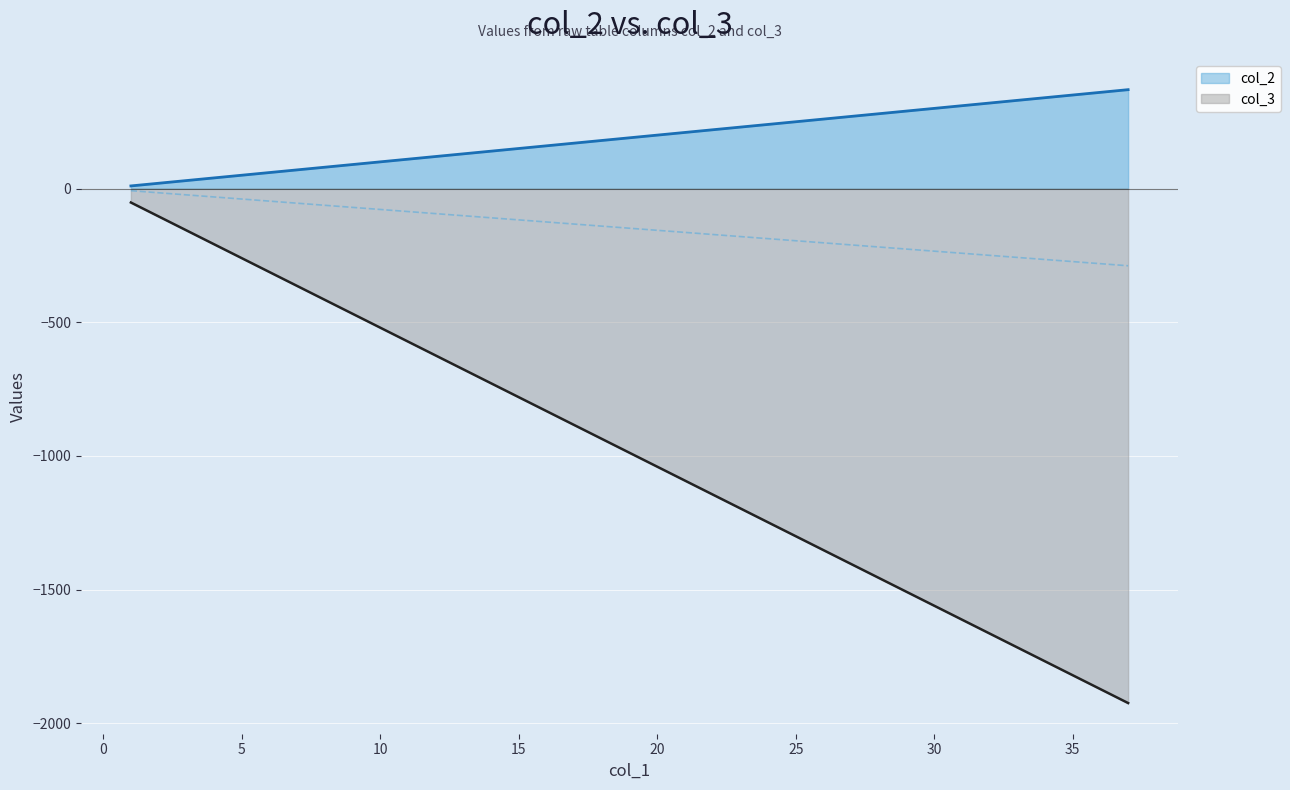

Between 24 and 16, which is larger?

24